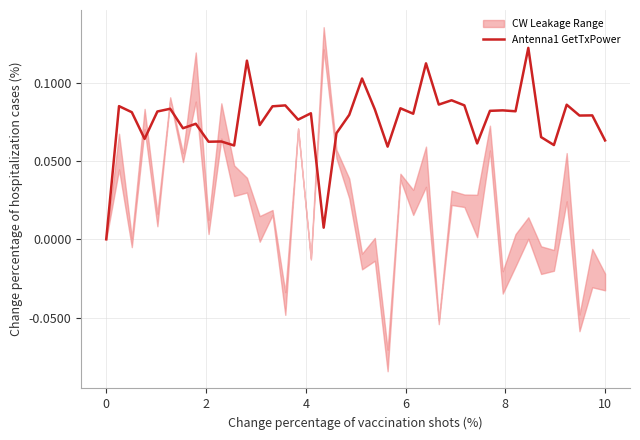

What is the difference between the maximum and minimum values?

0.1